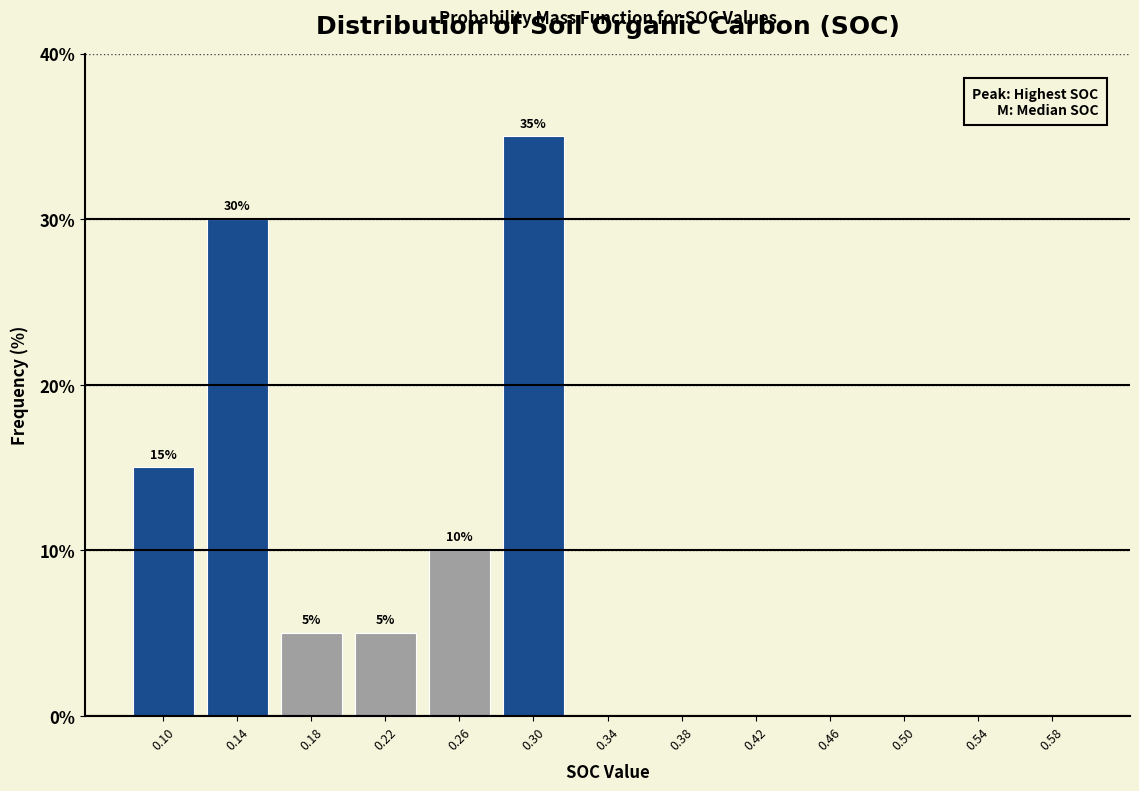

Over which range of the x-axis is the bar tallest?

0.28 to 0.32